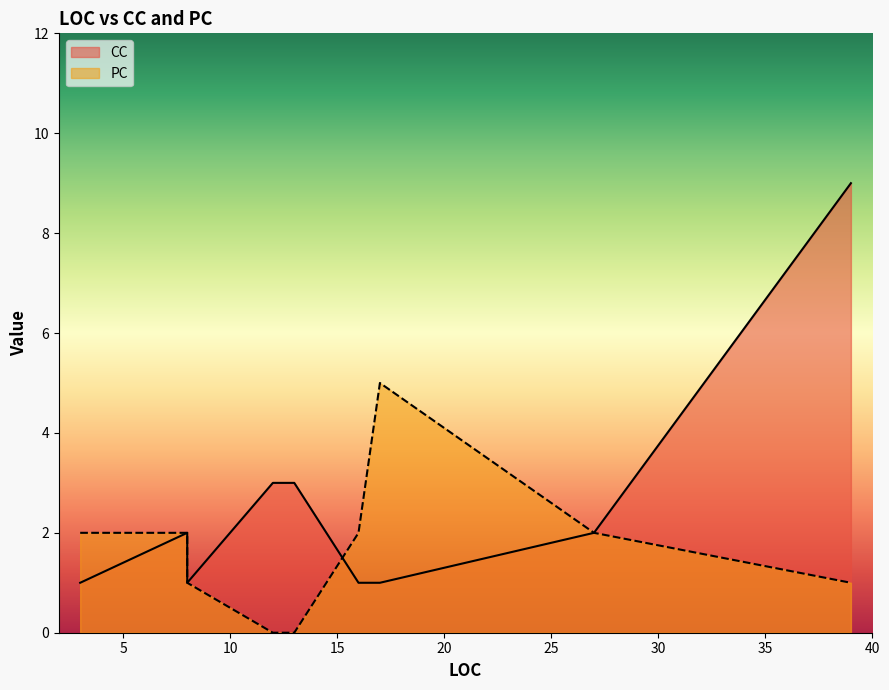

What value does the PC series have at 16?

2